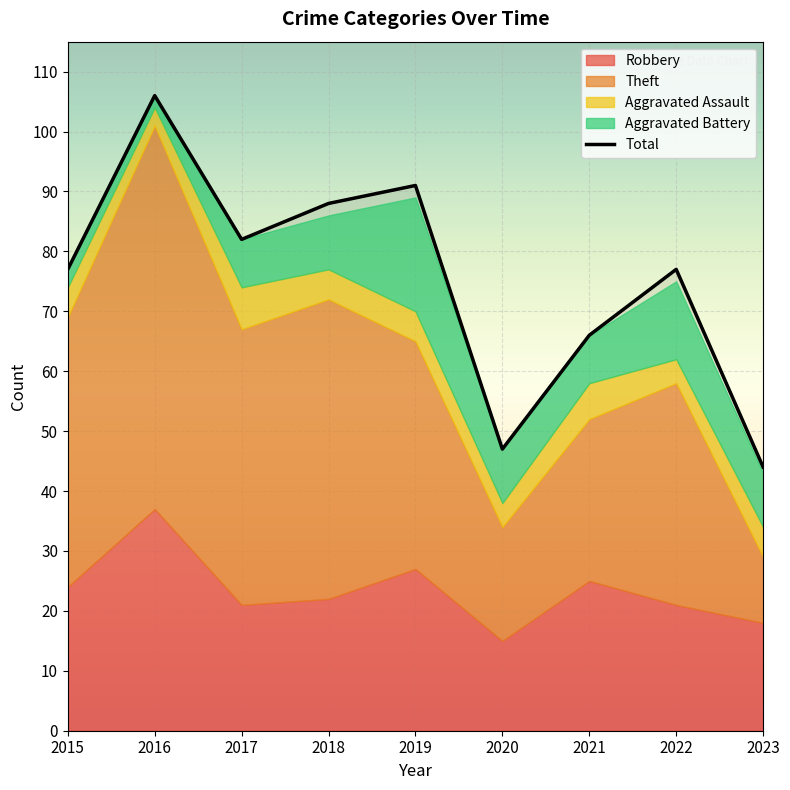

Which category has the highest value in the Total series?

2016